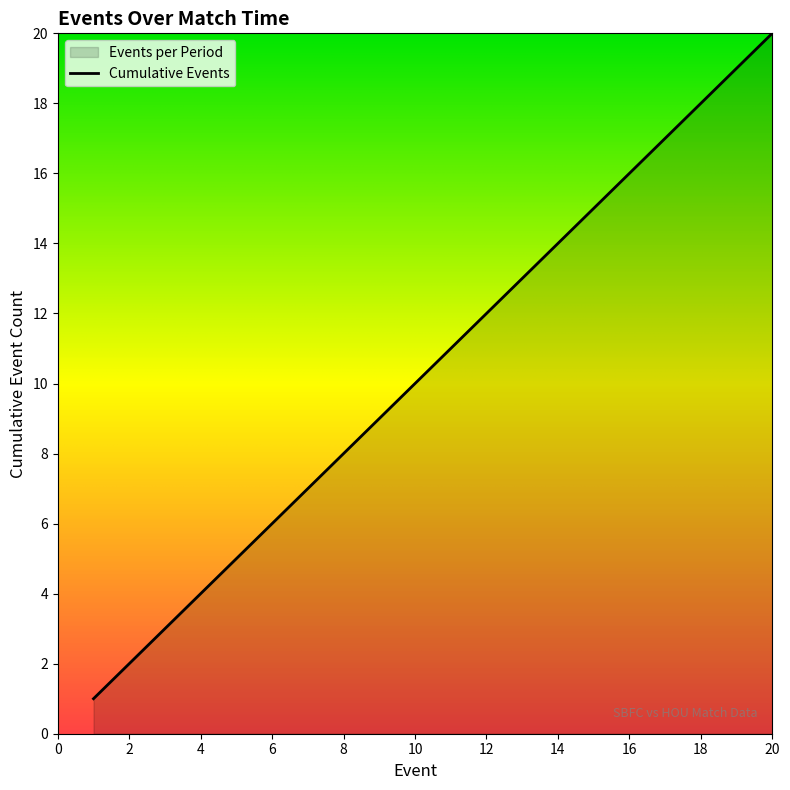

Rank the categories by value from lowest to highest.

1, 2, 3, 4, 5, 6, 7, 8, 9, 10, 11, 12, 13, 14, 15, 16, 17, 18, 19, 20